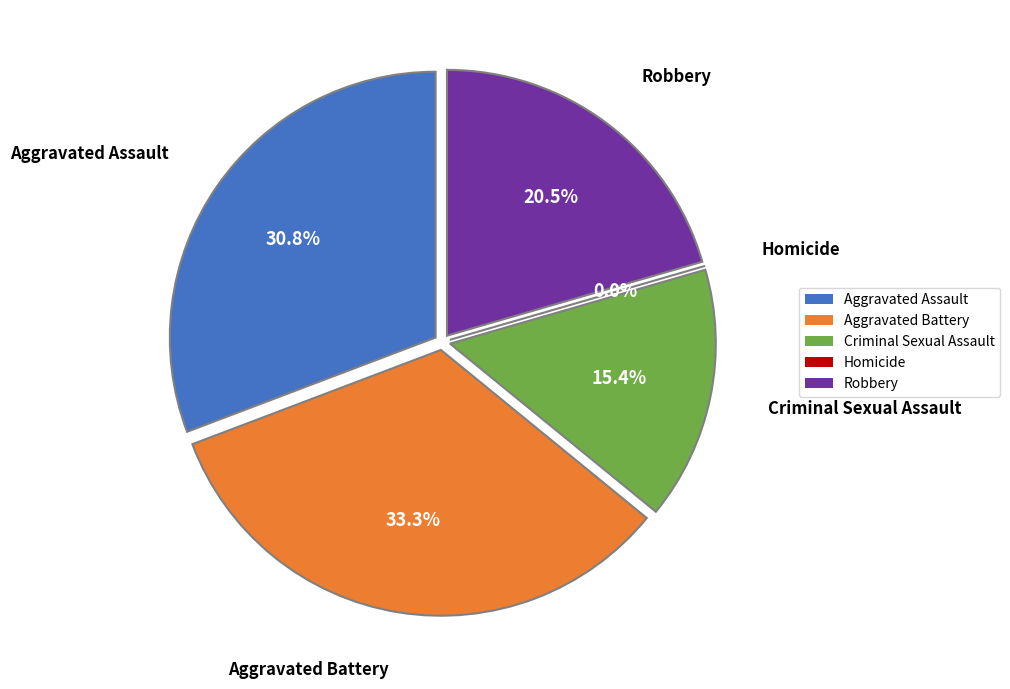

What percentage is the Robbery slice, to the nearest percent?

21%